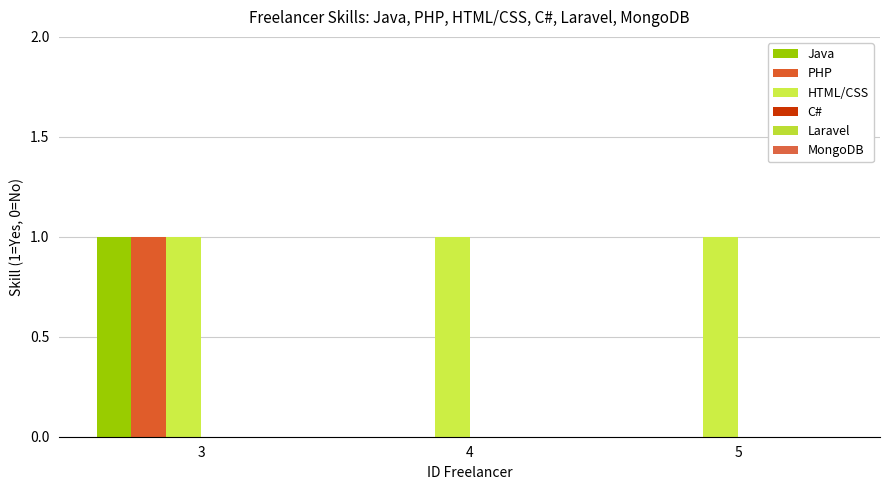

How many series are shown in this chart?

3